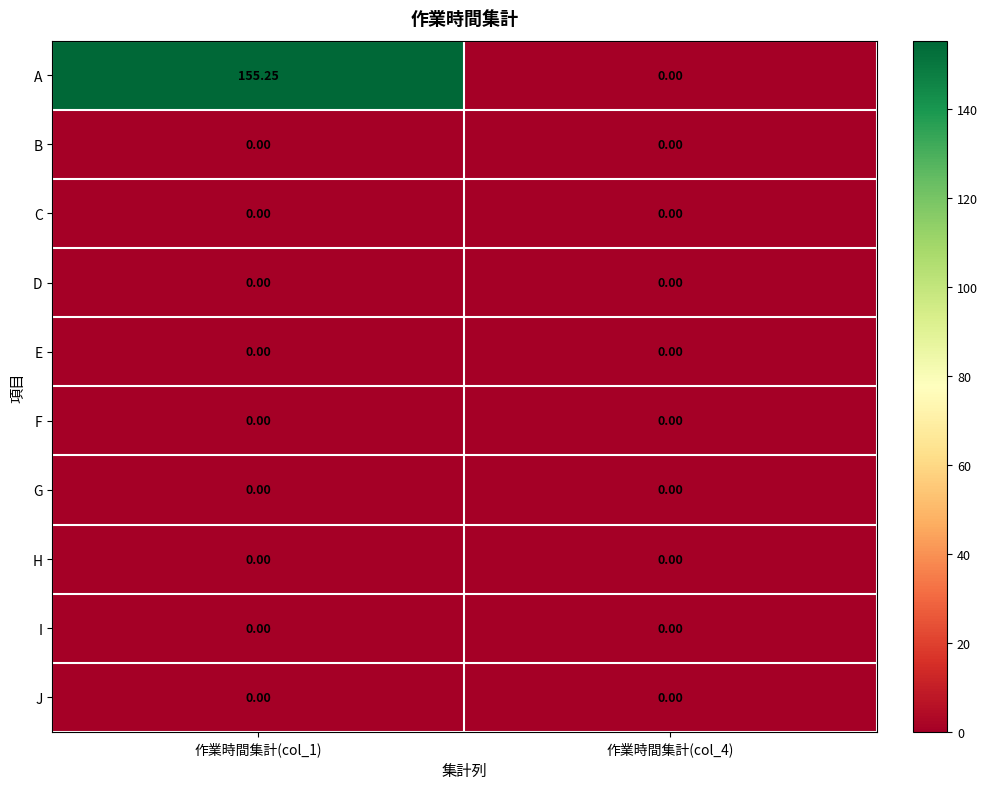

Which series has the largest total across all categories?

A